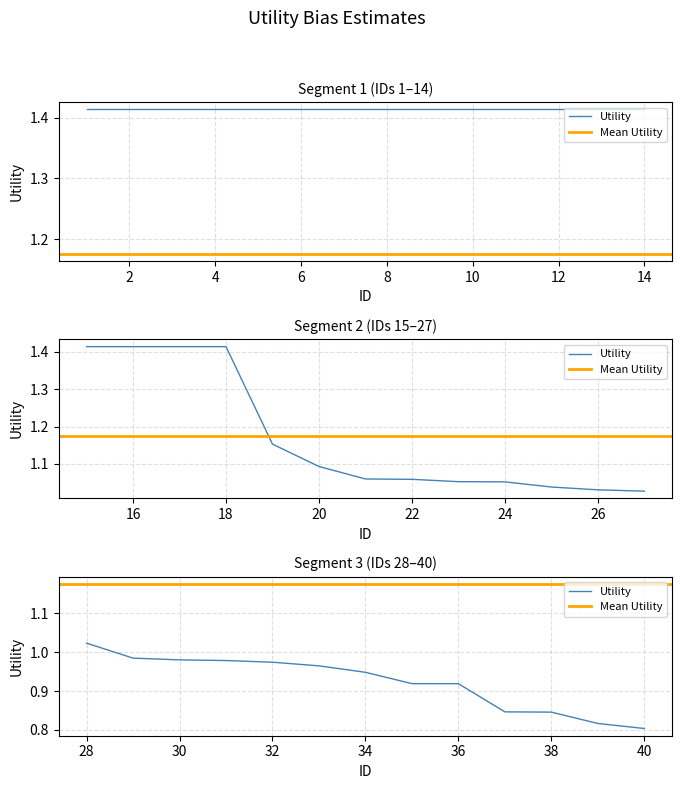

At which label is the value closest to 1?

29